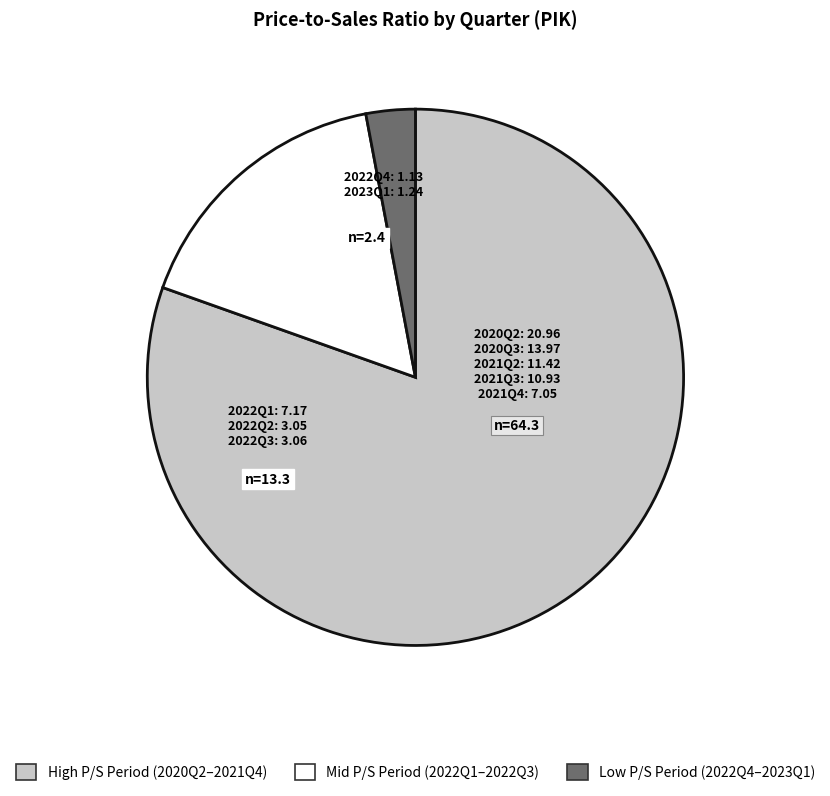

Does any single category account for the majority?

Yes